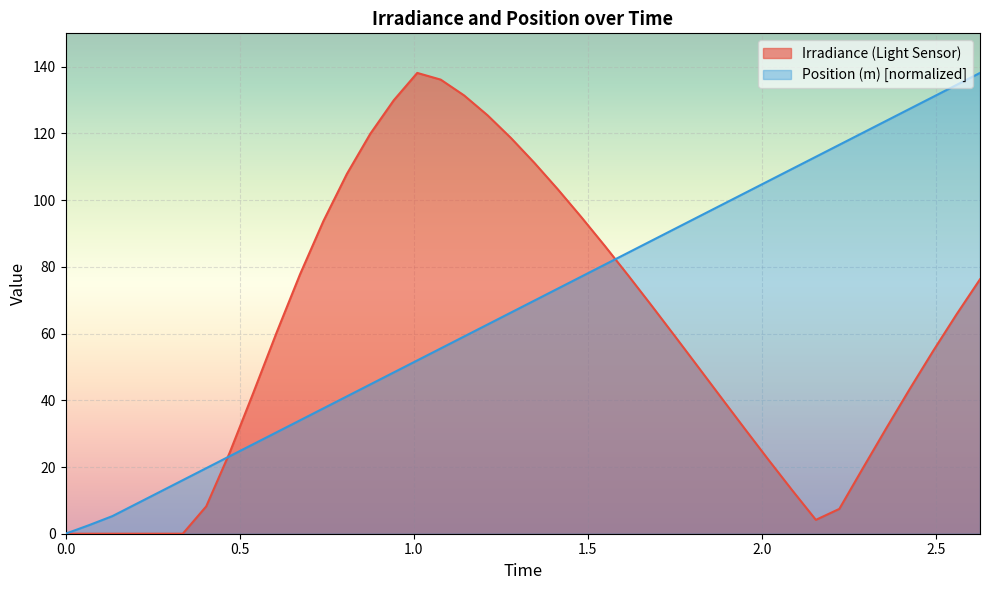

Rank the categories by Position (m) value from highest to lowest.

2.6267491592863816, 2.559396616740577, 2.492044074194772, 2.4246915316489677, 2.357338989103163, 2.289986446557358, 2.2226339040115537, 2.155281361465749, 2.087928818919944, 2.0205762763741397, 1.953223733828335, 1.8858711912825303, 1.8185186487367255, 1.751166106190921, 1.6838135636451164, 1.6164610210993118, 1.549108478553507, 1.4817559360077024, 1.4144033934618978, 1.347050850916093, 1.2796983083702884, 1.2123457658244838, 1.144993223278679, 1.0776406807328744, 1.0102881381870699, 0.9429355956412652, 0.8755830530954605, 0.8082305105496559, 0.7408779680038512, 0.6735254254580465, 0.6061728829122419, 0.5388203403664372, 0.4714677978206326, 0.40411525527482794, 0.33676271272902325, 0.2694101701832186, 0.20205762763741397, 0.1347050850916093, 0.06735254254580465, 0.0